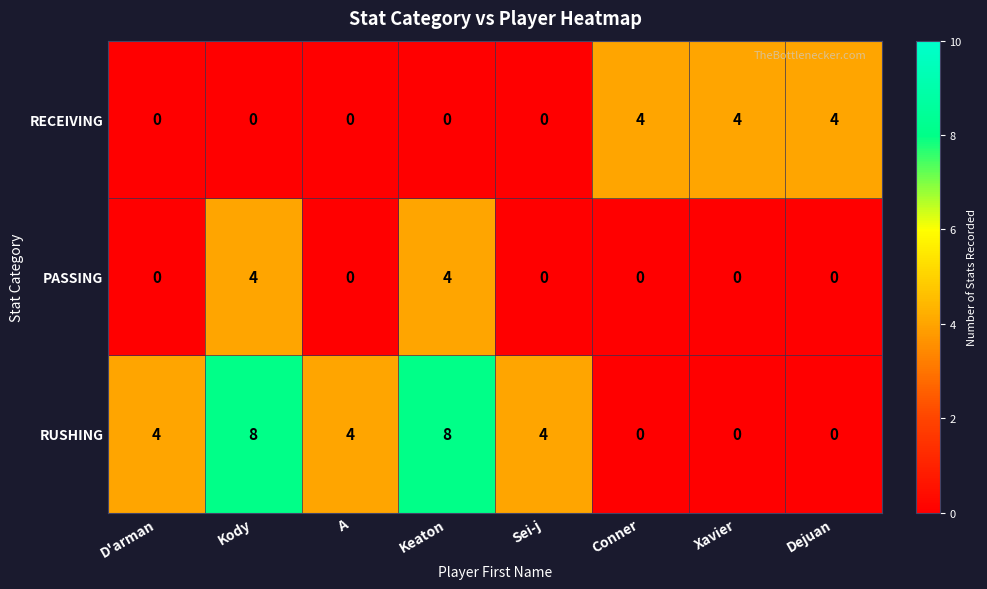

Read the PASSING value at Keaton.

4